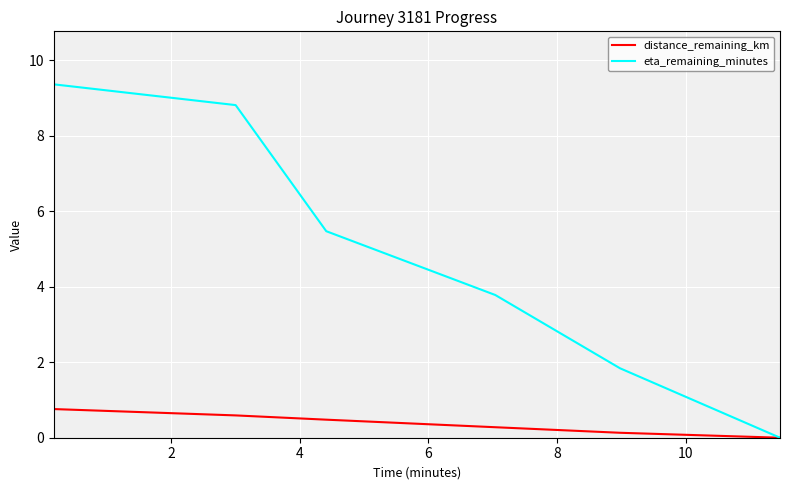

List the series in order of their overall mean, lowest first.

distance_remaining_km, eta_remaining_minutes